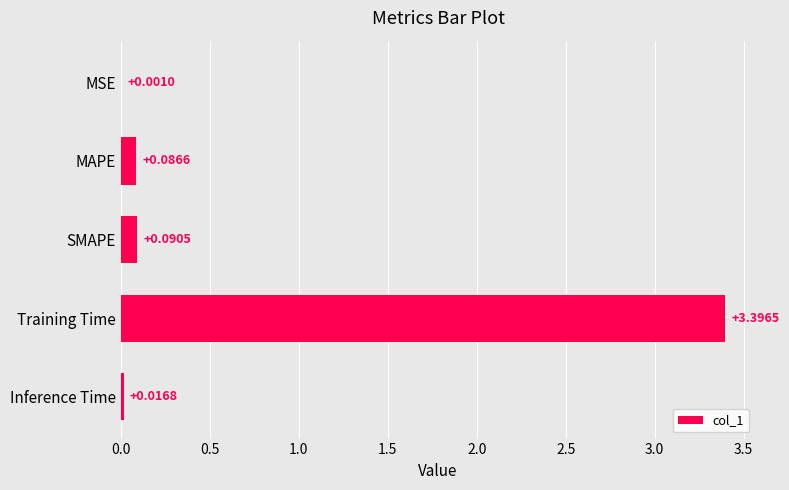

Between MSE and Training Time, which is larger?

Training Time